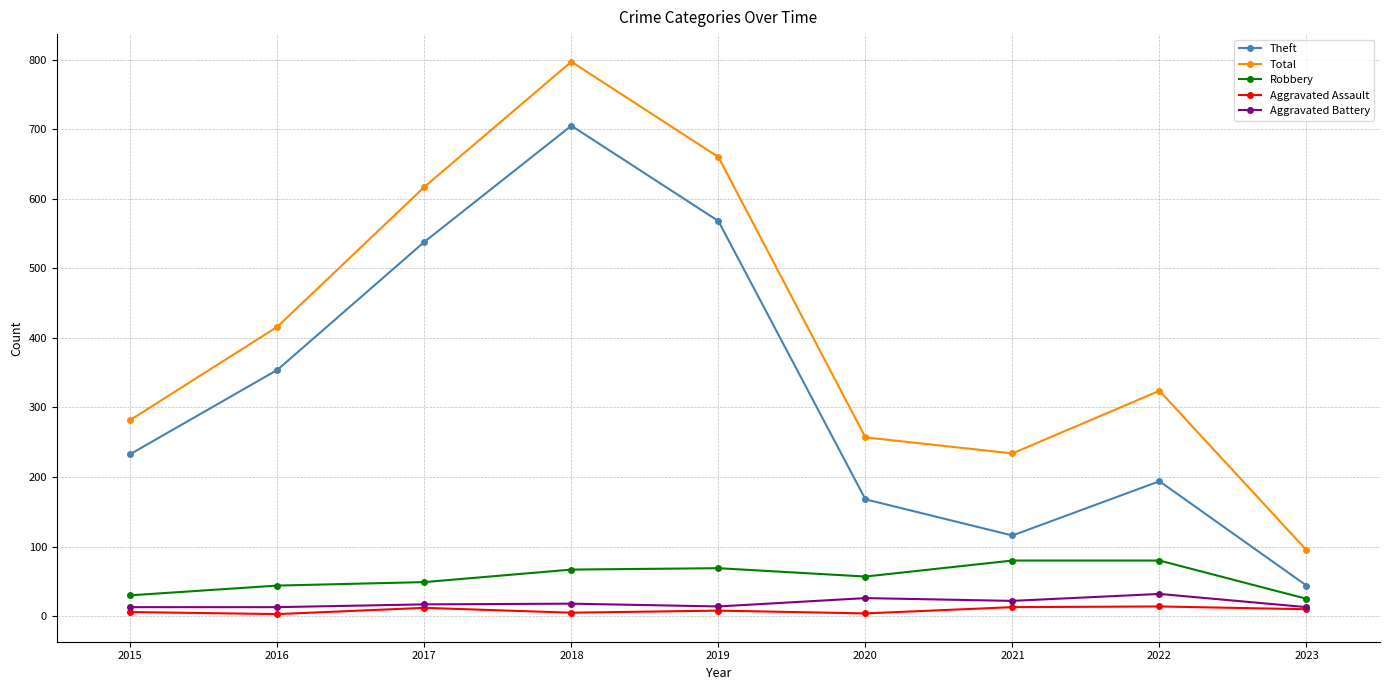

What is the smallest value displayed?

3